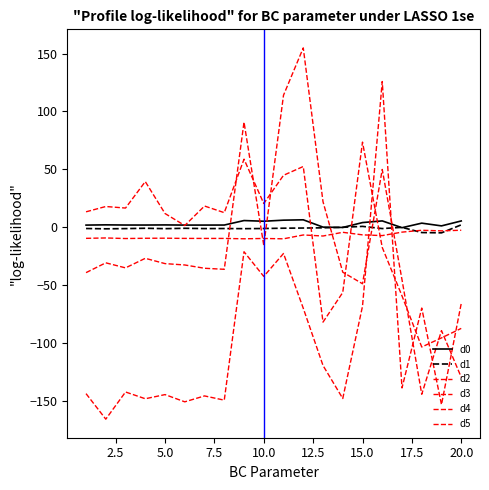

Is this an area chart (filled region under the line)?

No